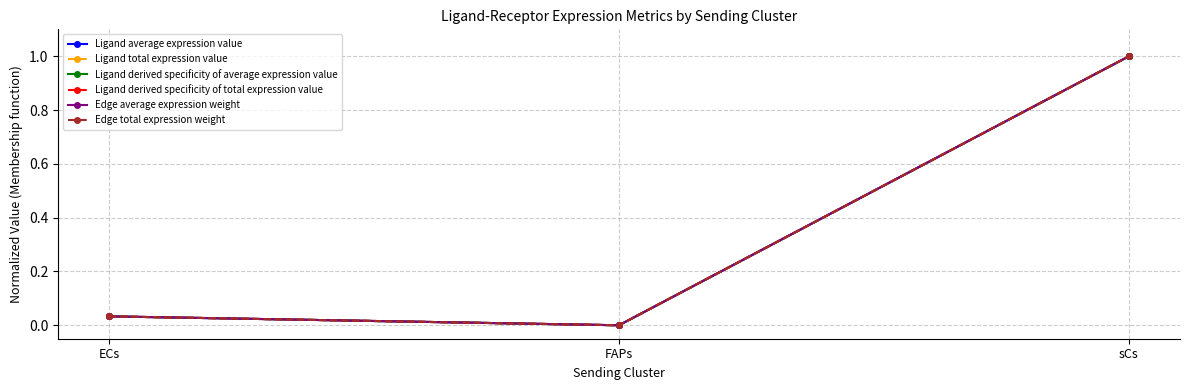

Reading left to right, transcribe all the data shown in this chart.

Ligand average expression value: 0.0	0.0	1.0
Ligand total expression value: 0.0	0.0	1.0
Ligand derived specificity of average expression value: 0.0	0.0	1.0
Ligand derived specificity of total expression value: 0.0	0.0	1.0
Edge average expression weight: 0.0	0.0	1.0
Edge total expression weight: 0.0	0.0	1.0